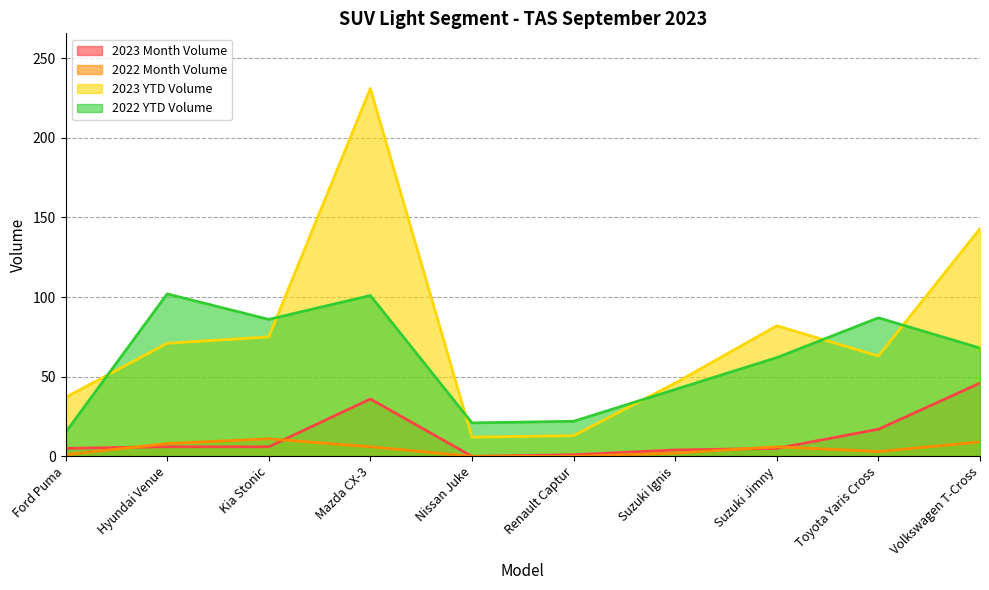

Which category has the highest value in the 2023 YTD Volume series?

Mazda CX-3